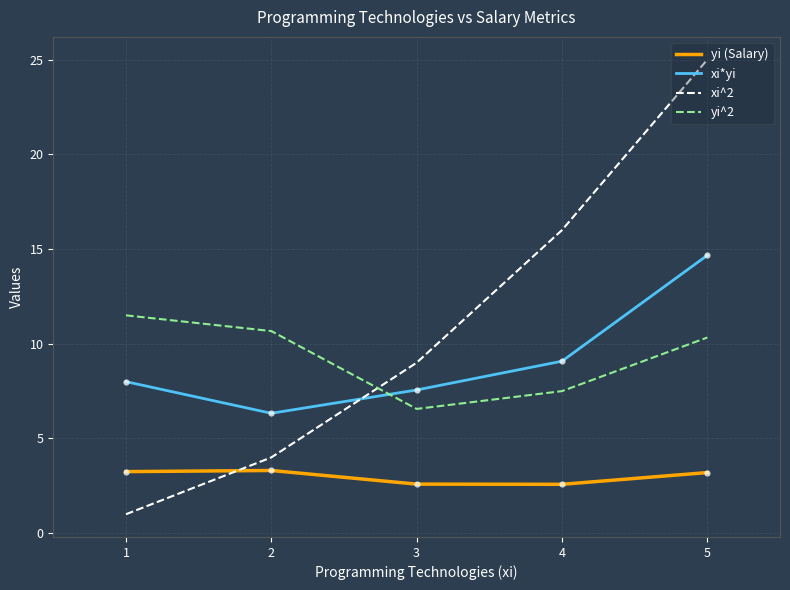

What is the spread (max minus min) of values at 1?

10.5